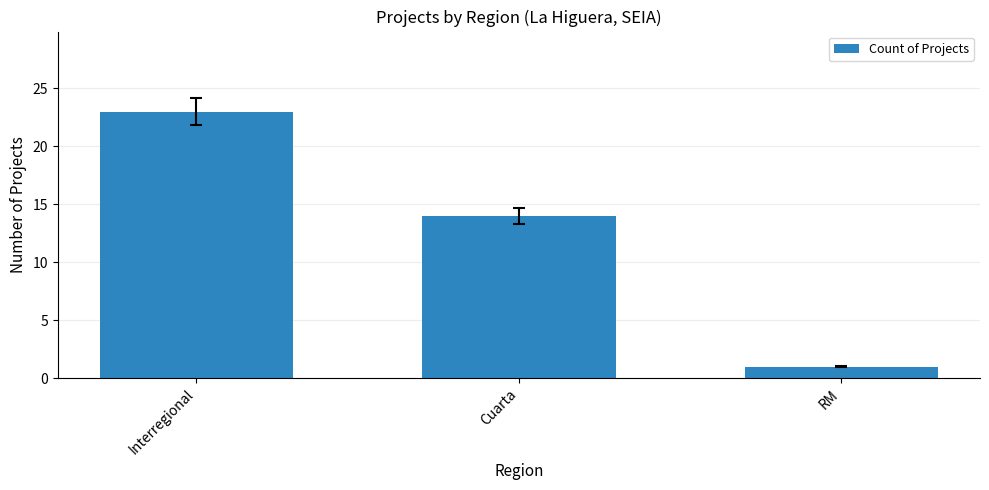

Reading right to left, what are all the values shown in this chart?

1	14	23